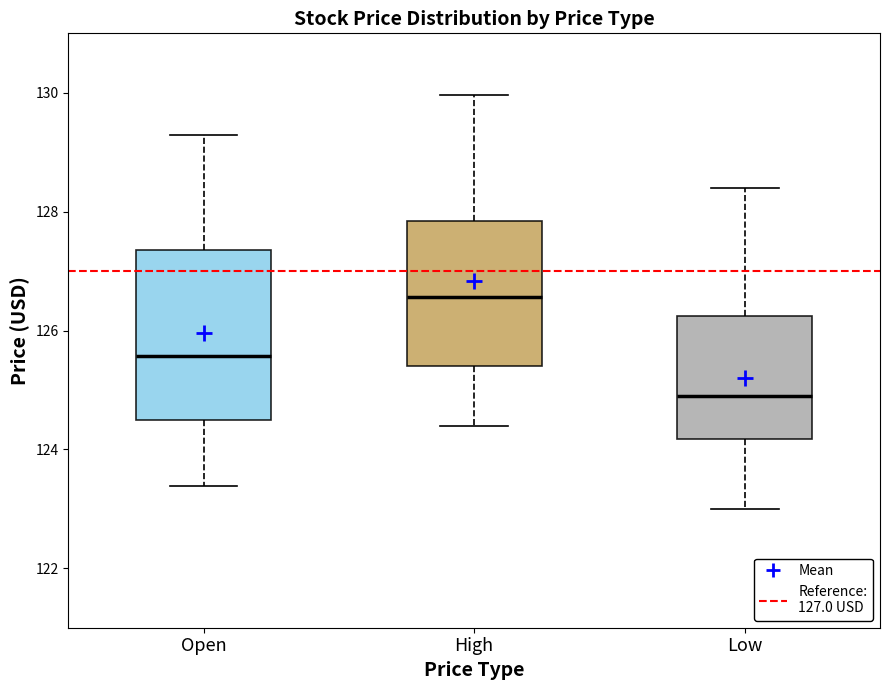

Which box's median line is the lowest?

Low